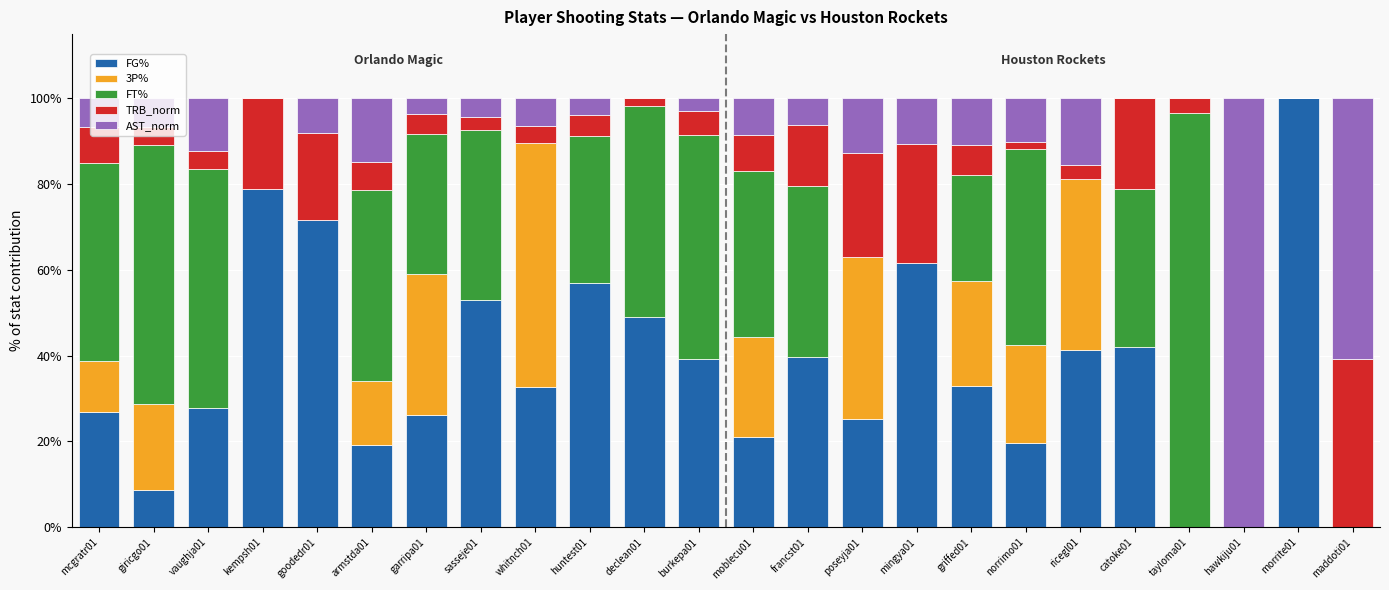

The value of FG% at declean01 is 49.1. True or false?

True